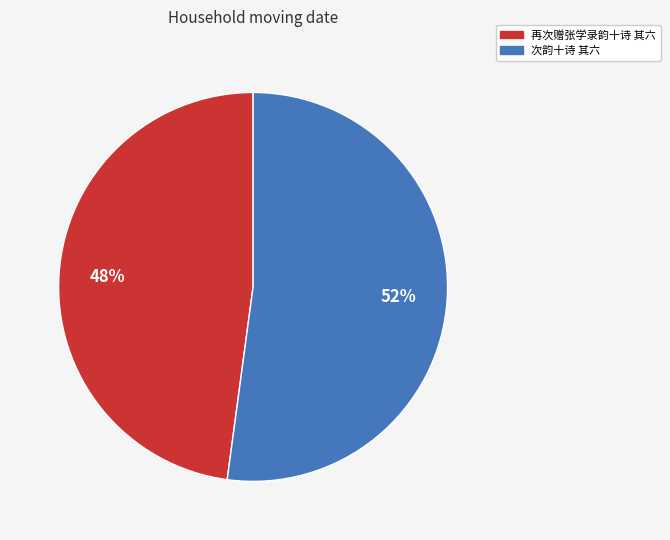

Which slice is the smallest?

再次赠张学录韵十诗 其六